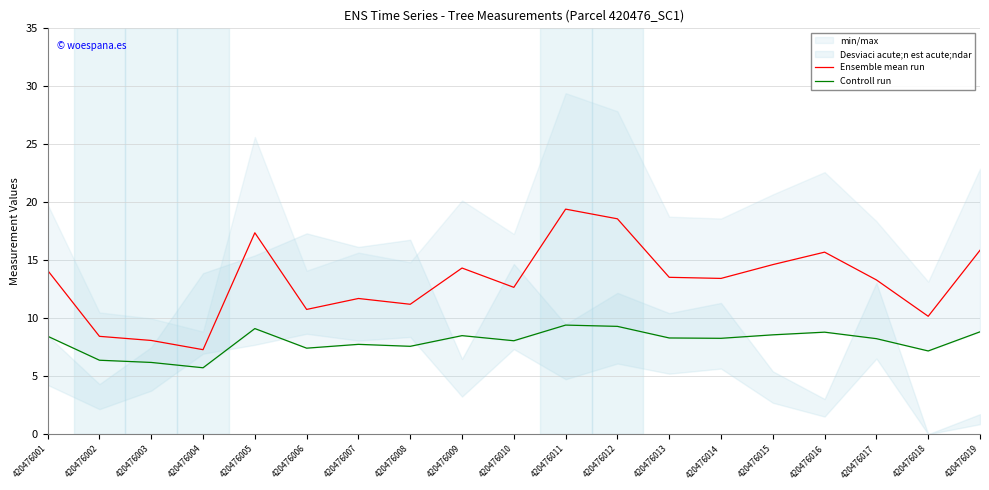

At which label is Ensemble mean run closest to 13?

420476017